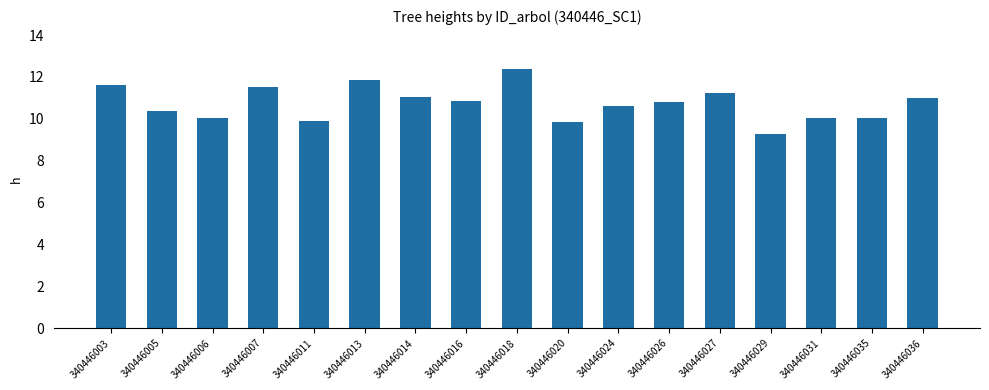

What is the sum of all values?

182.5